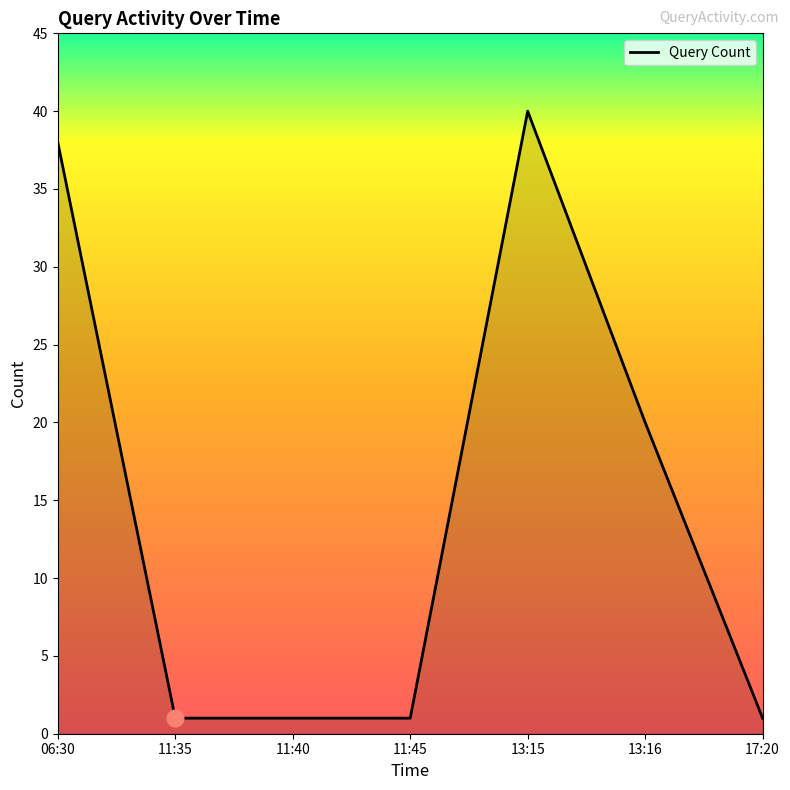

The chart shows a value of 23 at 13:15. True or false?

False